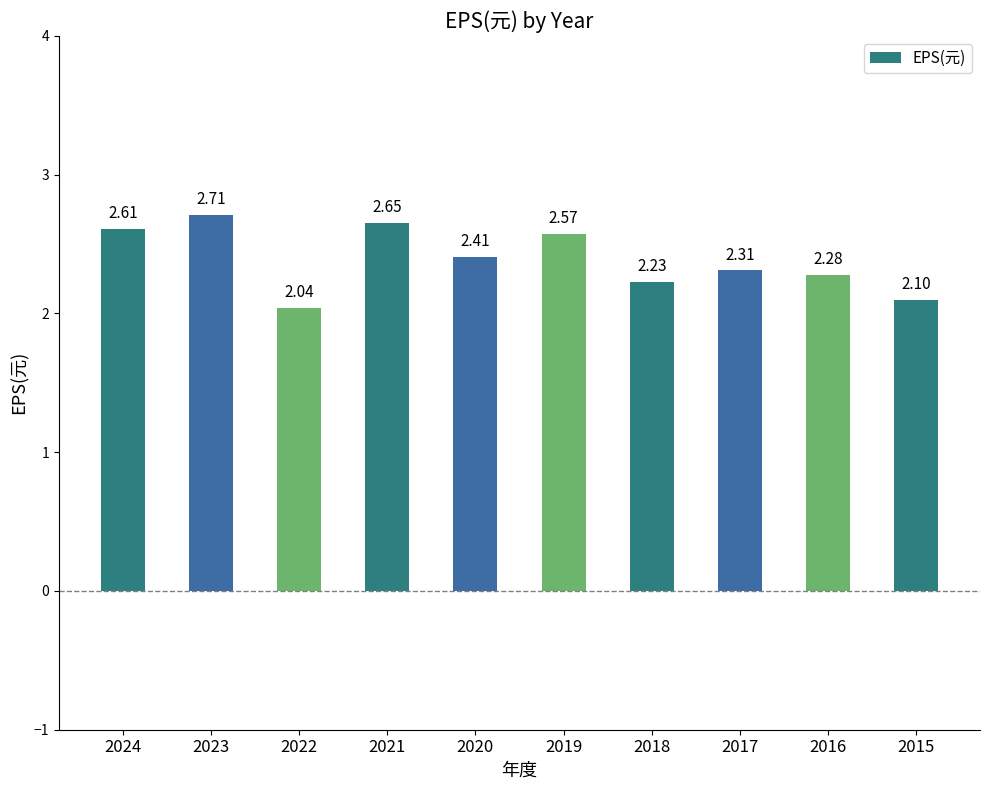

Which has a higher value, 2022 or 2015?

2015